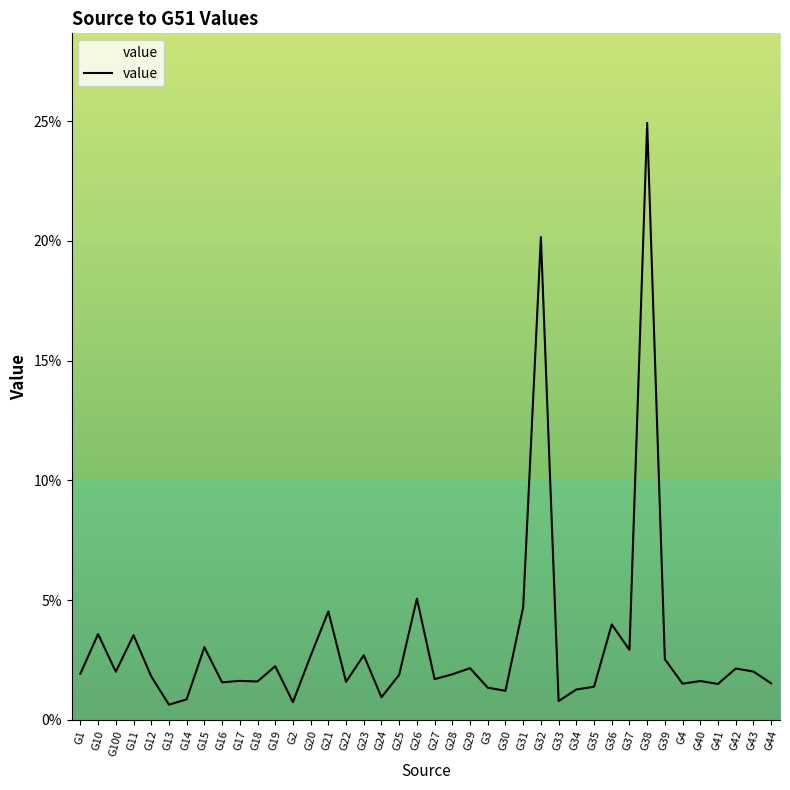

Reading left to right, what are all the values shown in this chart?

G1=0.0	G10=0.0	G100=0.0	G11=0.0	G12=0.0	G13=0.0	G14=0.0	G15=0.0	G16=0.0	G17=0.0	G18=0.0	G19=0.0	G2=0.0	G20=0.0	G21=0.0	G22=0.0	G23=0.0	G24=0.0	G25=0.0	G26=0.1	G27=0.0	G28=0.0	G29=0.0	G3=0.0	G30=0.0	G31=0.0	G32=0.2	G33=0.0	G34=0.0	G35=0.0	G36=0.0	G37=0.0	G38=0.2	G39=0.0	G4=0.0	G40=0.0	G41=0.0	G42=0.0	G43=0.0	G44=0.0